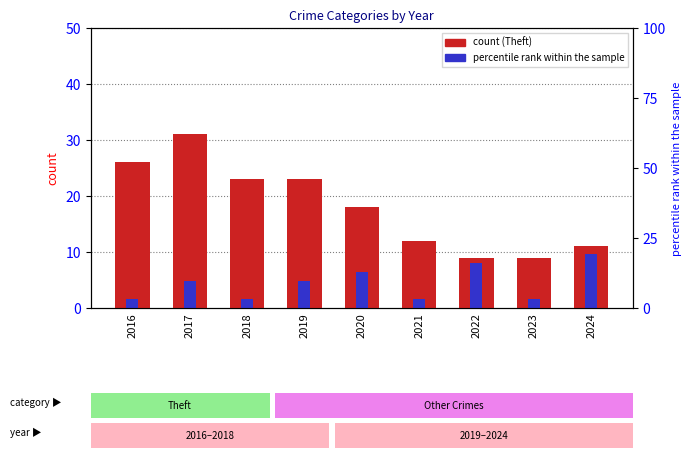

How many groups of bars are there?

9